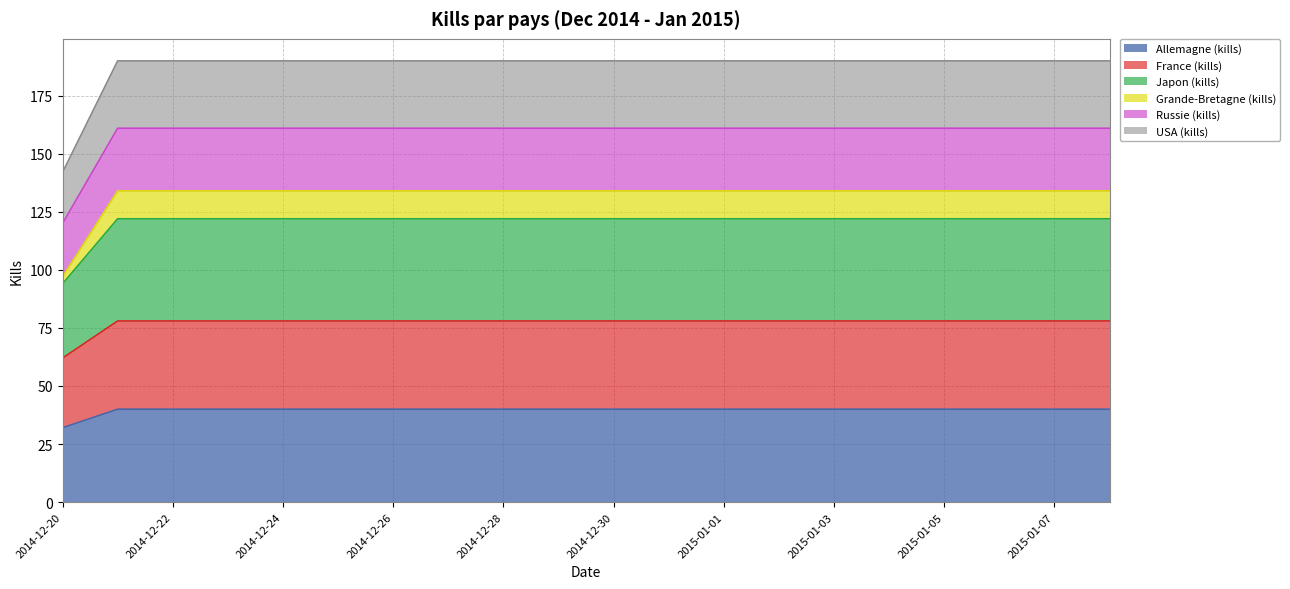

True or false: Grande-Bretagne (kills) and Allemagne (kills) cross at least once.

False